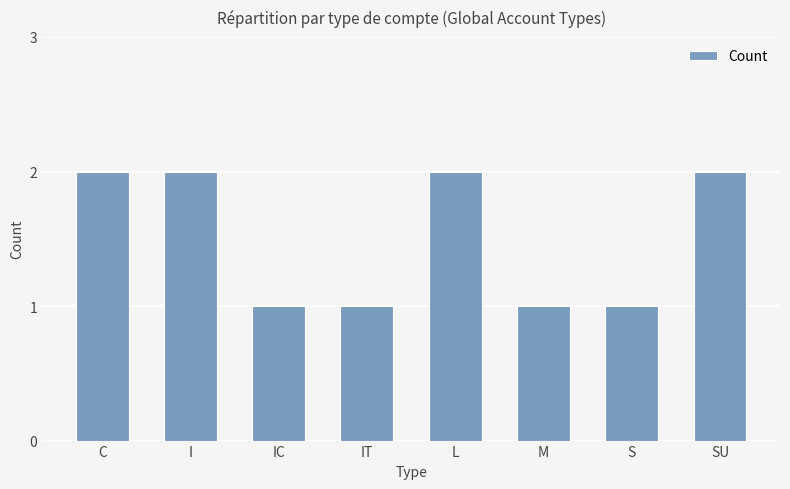

Approximately how many times larger is the value at S compared to C?

0.5